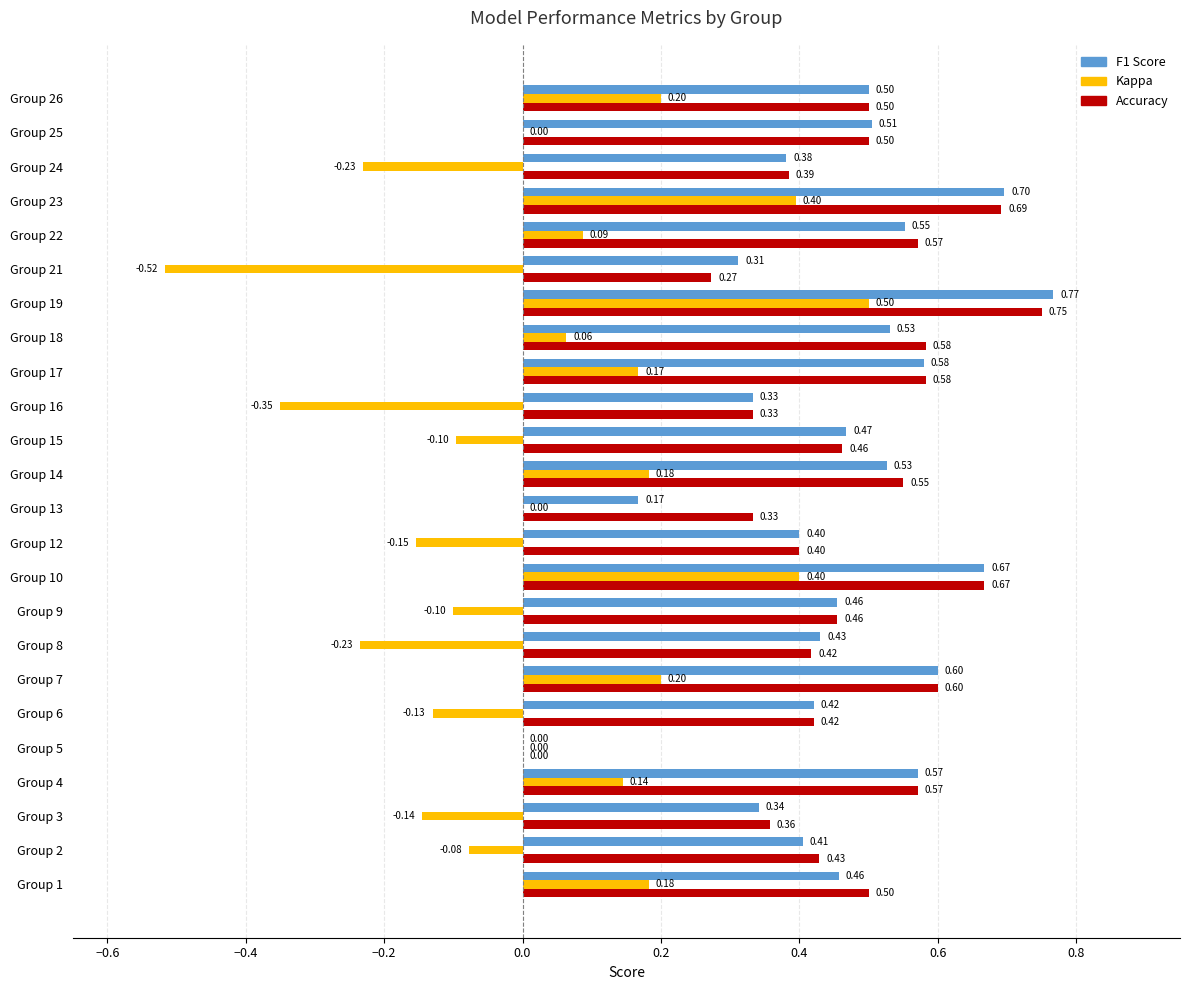

What is the total value across all series at Group 17?

1.3